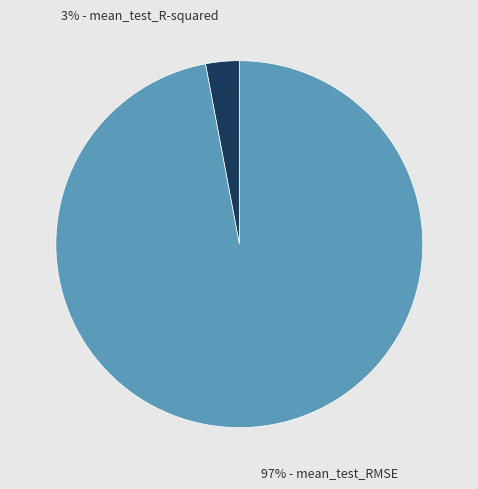

How many slices are in this pie chart?

2